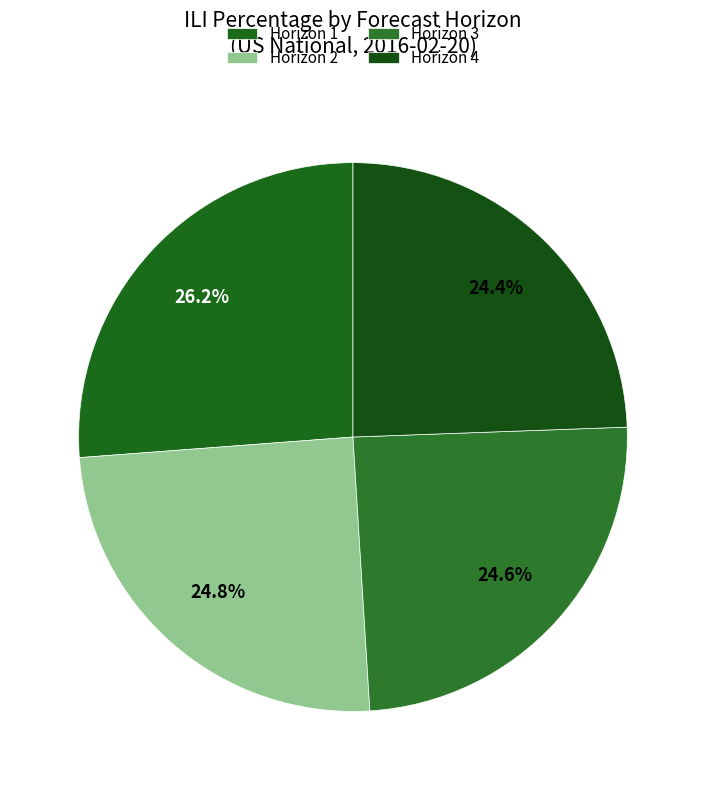

How many segments does this pie chart have?

4